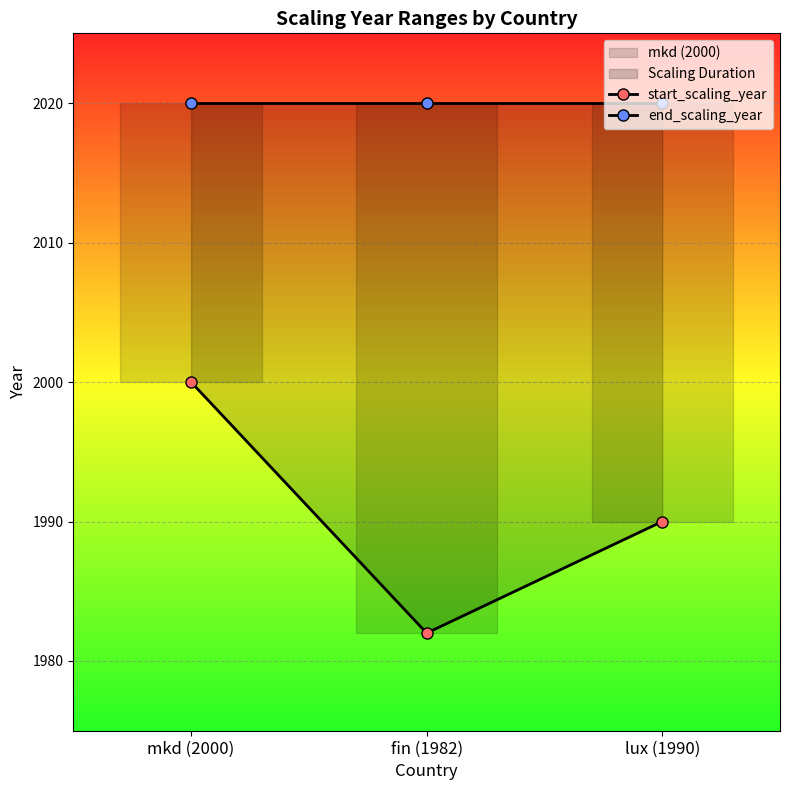

Is it true that start_scaling_year equals 1990 at lux (1990)?

True